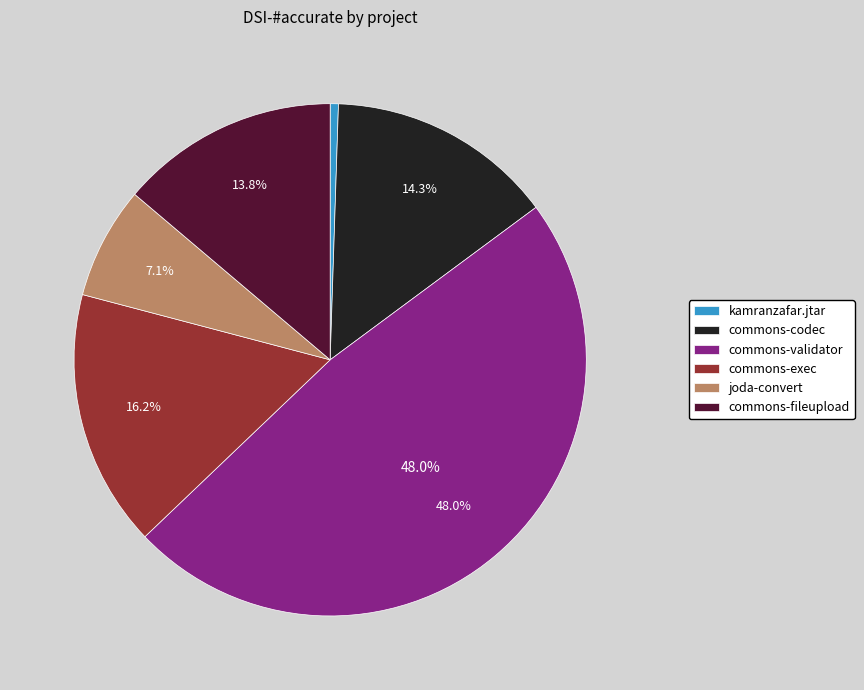

Which has a higher value, commons-fileupload or kamranzafar.jtar?

commons-fileupload